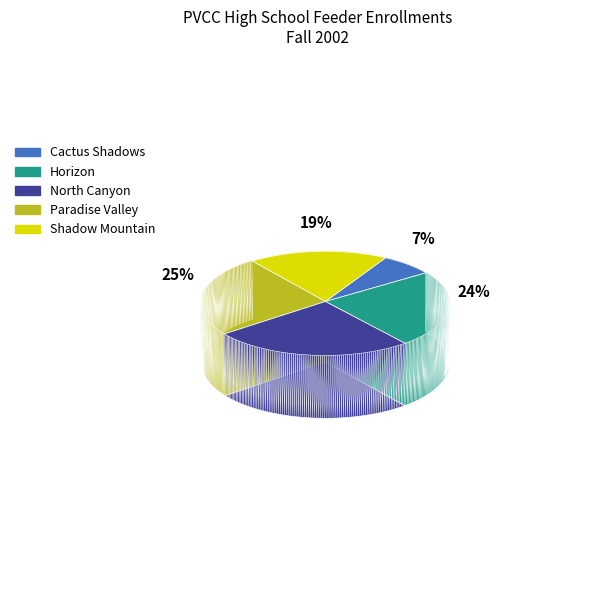

Which category has the smallest portion of the pie?

Cactus Shadows